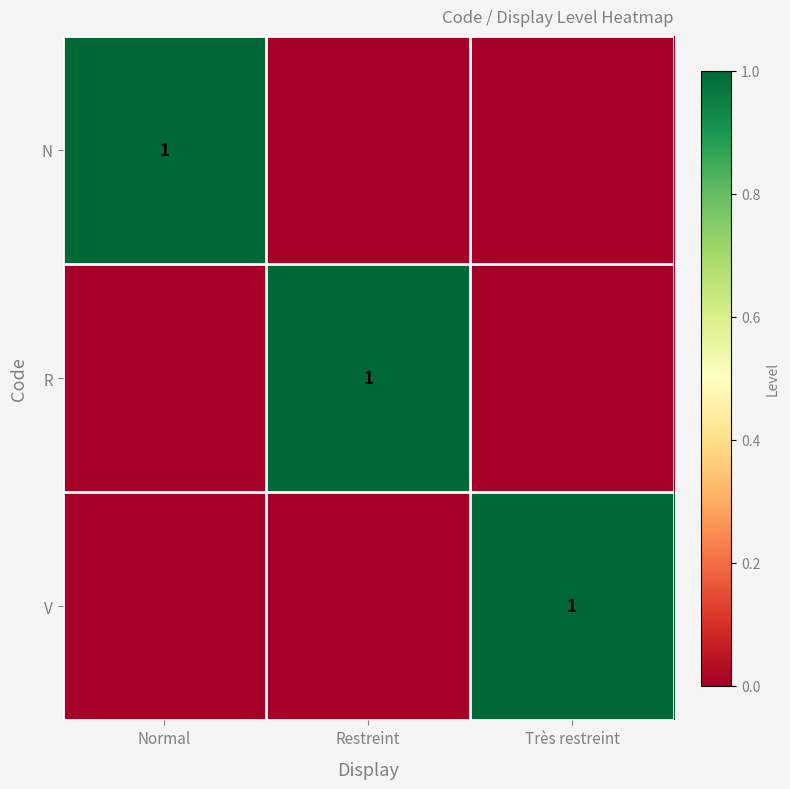

At which label does R reach its peak?

Restreint